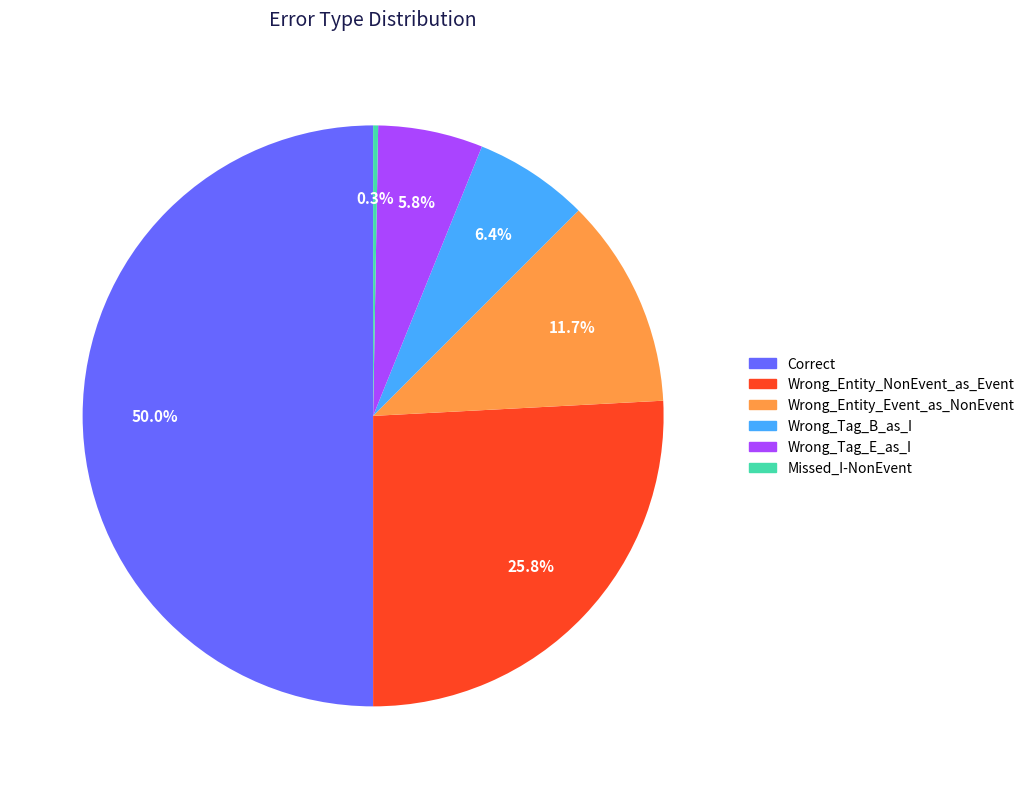

Between Wrong_Entity_NonEvent_as_Event and Wrong_Tag_B_as_I, which is larger?

Wrong_Entity_NonEvent_as_Event